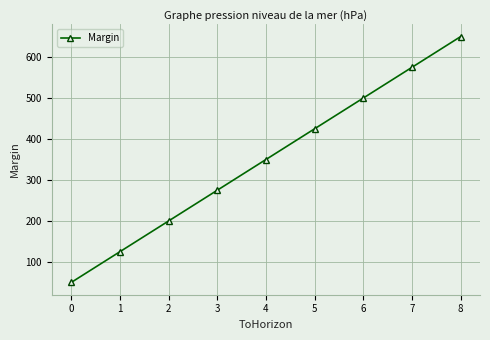

Reading left to right, what are all the values shown in this chart?

50	125	200	275	350	425	500	575	650